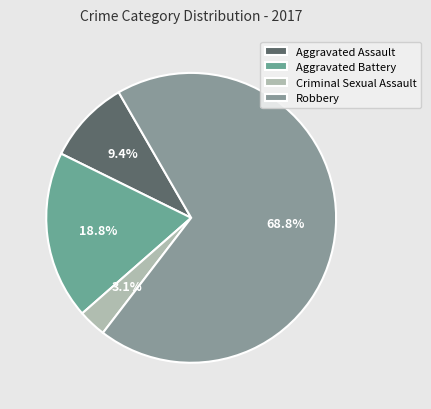

Which slice is the smallest?

Criminal Sexual Assault